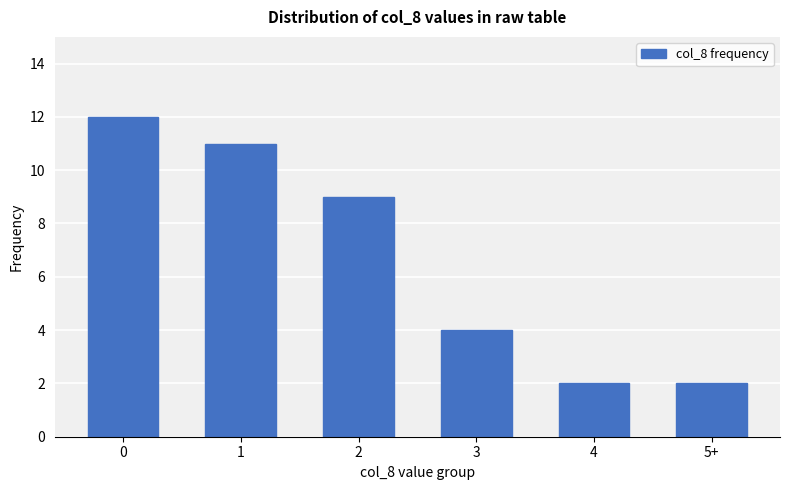

The value at 1 is 11. True or false?

True